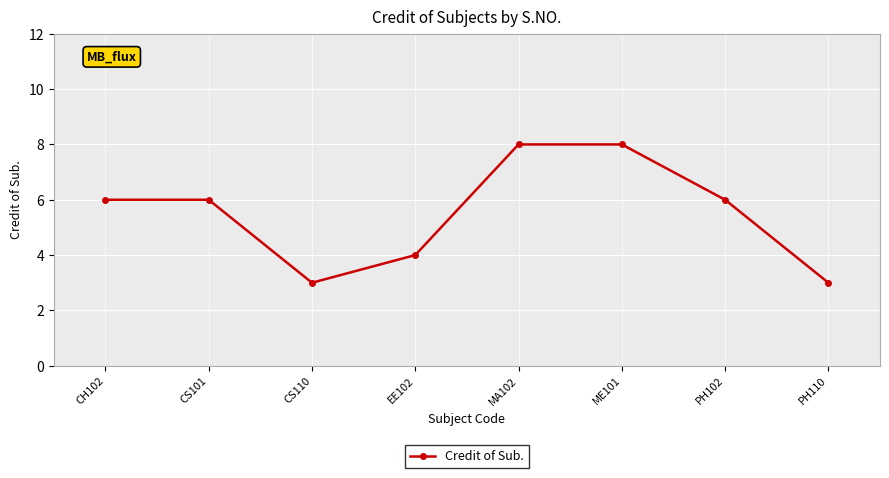

What is the greatest value displayed?

8